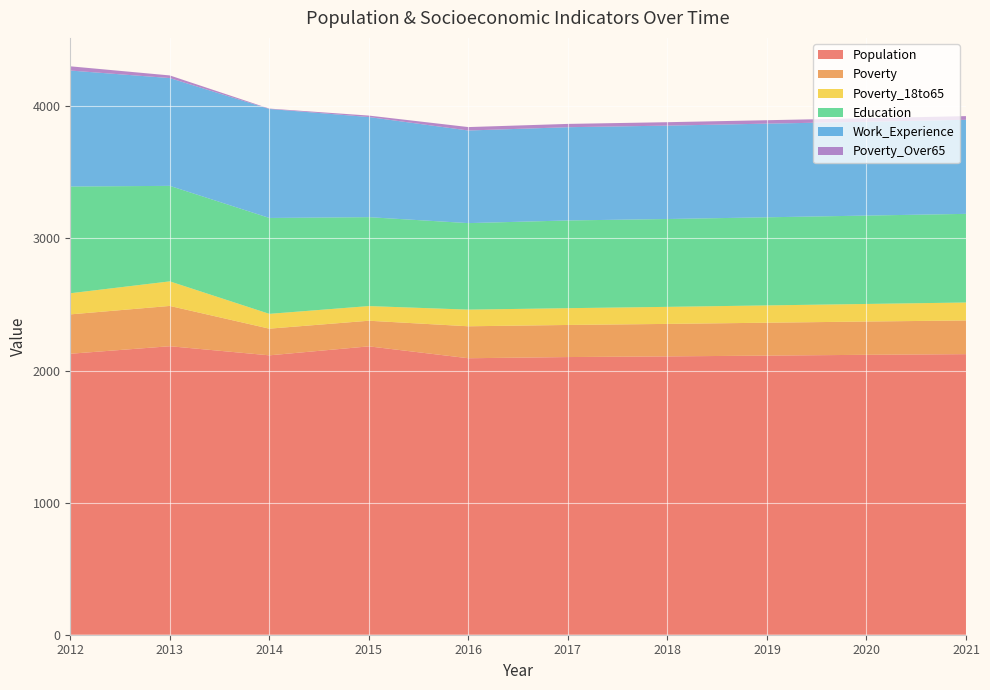

Reading left to right, list all the values displayed in this chart.

Population: 2127	2184	2115	2183	2093	2102	2107	2113	2119	2124
Poverty: 298	305	202	194	242	243	246	249	252	255
Poverty_18to65: 160	186	112	111	126	127	129	131	133	136
Education: 808	723	726	673	655	664	665	667	669	671
Work_Experience: 878	816	825	758	701	706	707	709	710	712
Poverty_Over65: 32	20	3	11	26	25	26	26	27	28